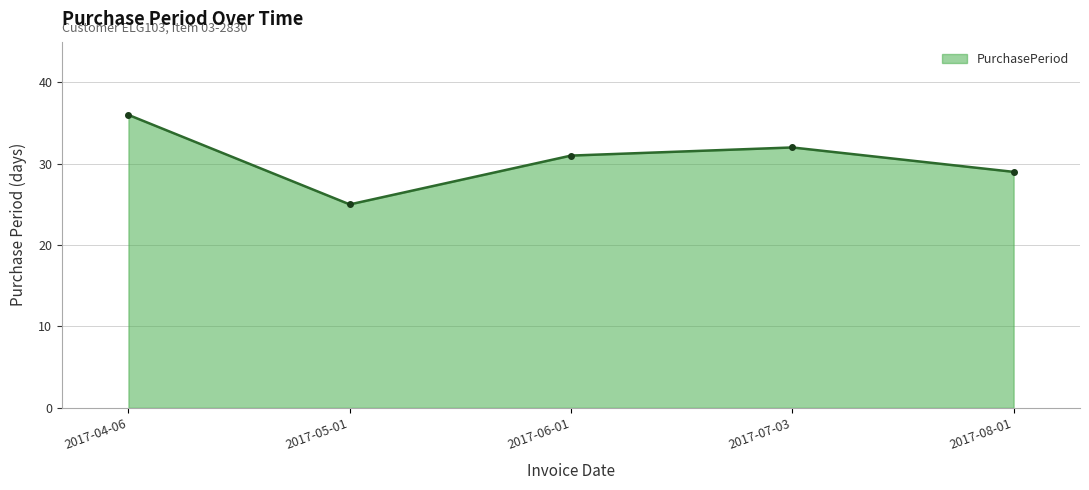

List the labels in order of value, smallest first.

2017-05-01, 2017-08-01, 2017-06-01, 2017-07-03, 2017-04-06